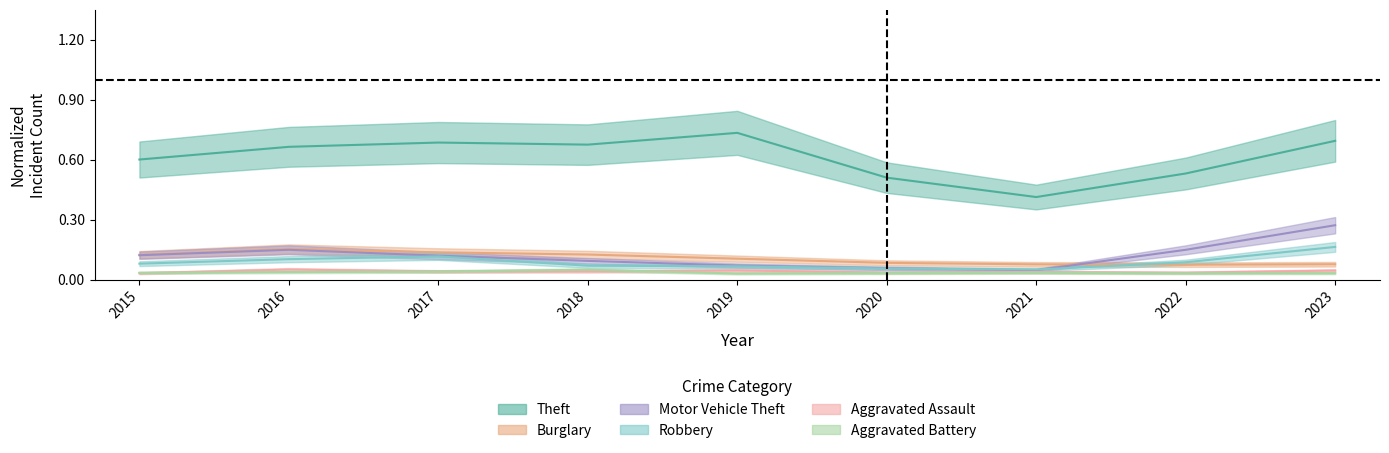

At which label is Aggravated Assault closest to 0?

2015